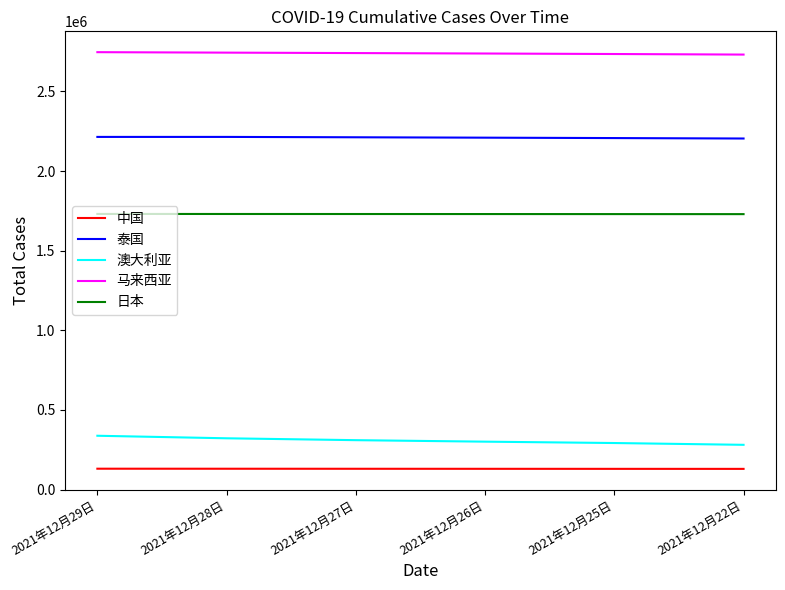

At 2021年12月28日, list the series in order from largest to smallest.

马来西亚, 泰国, 日本, 澳大利亚, 中国